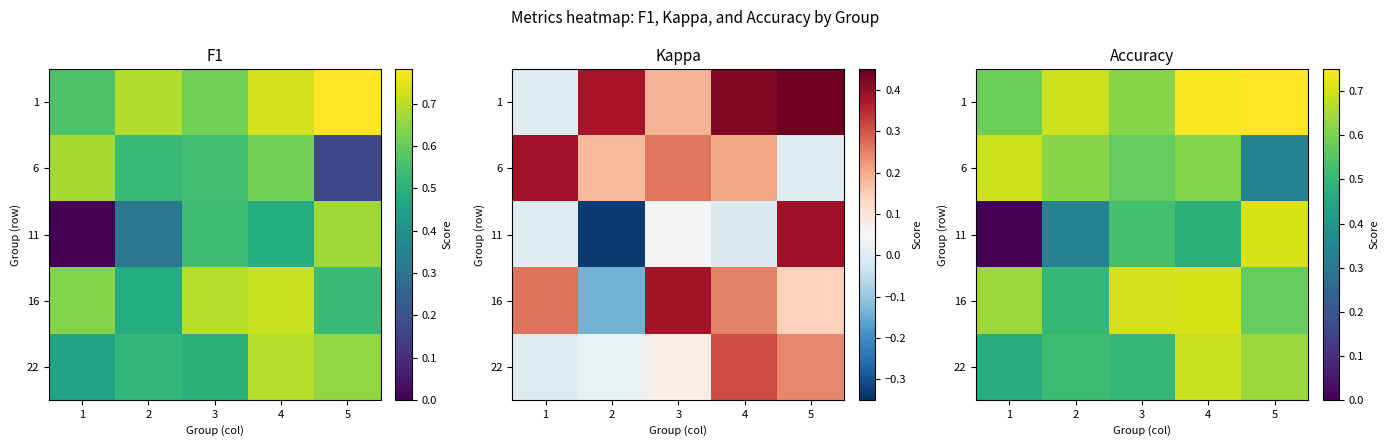

Which has a higher value, 5 or 3?

5